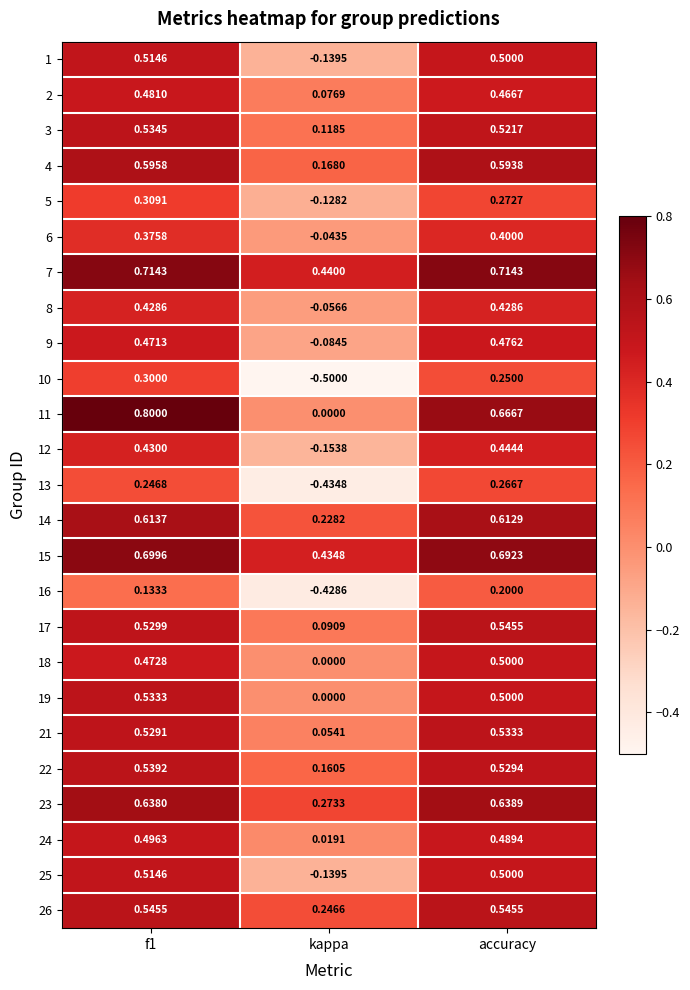

Is the value of 18 at f1 greater than the value of 6 at kappa?

Yes